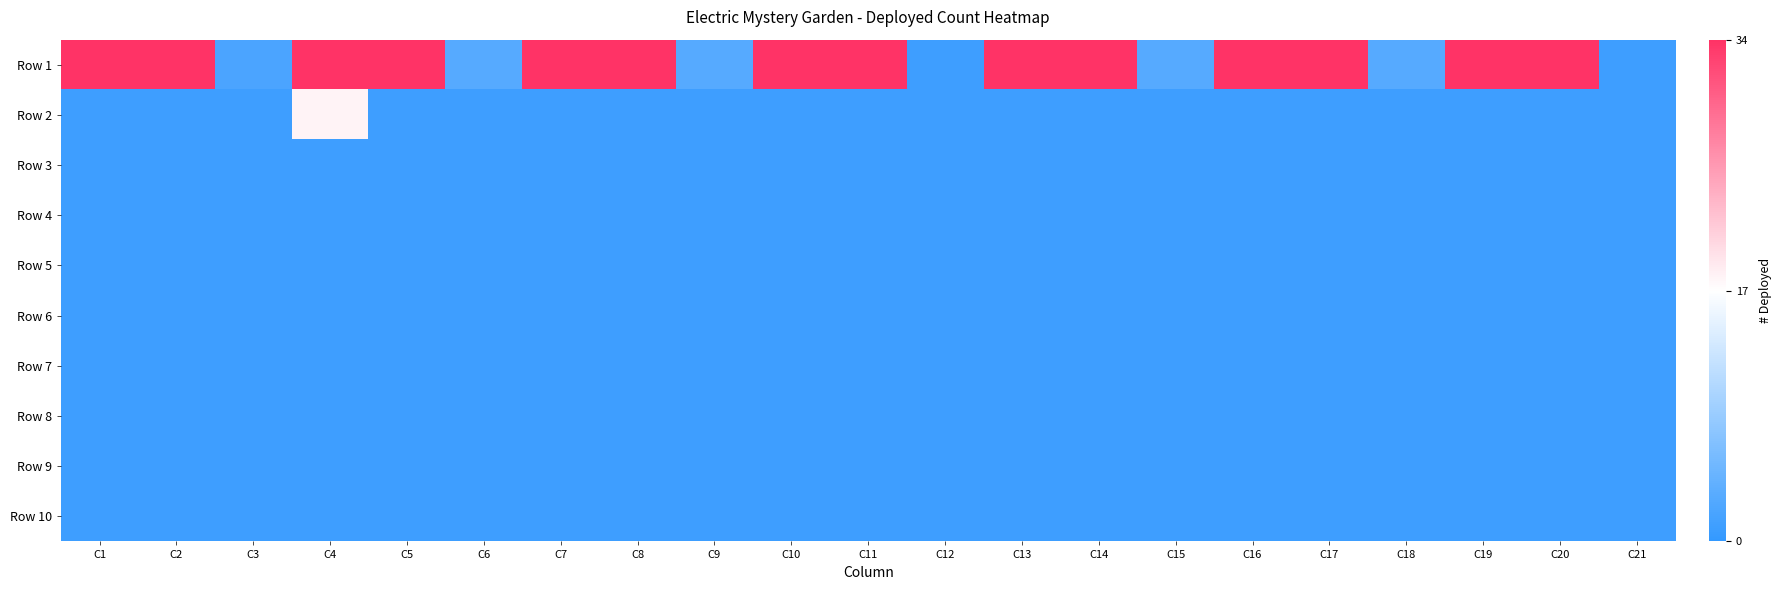

At which category is the sum across all series the highest?

C4